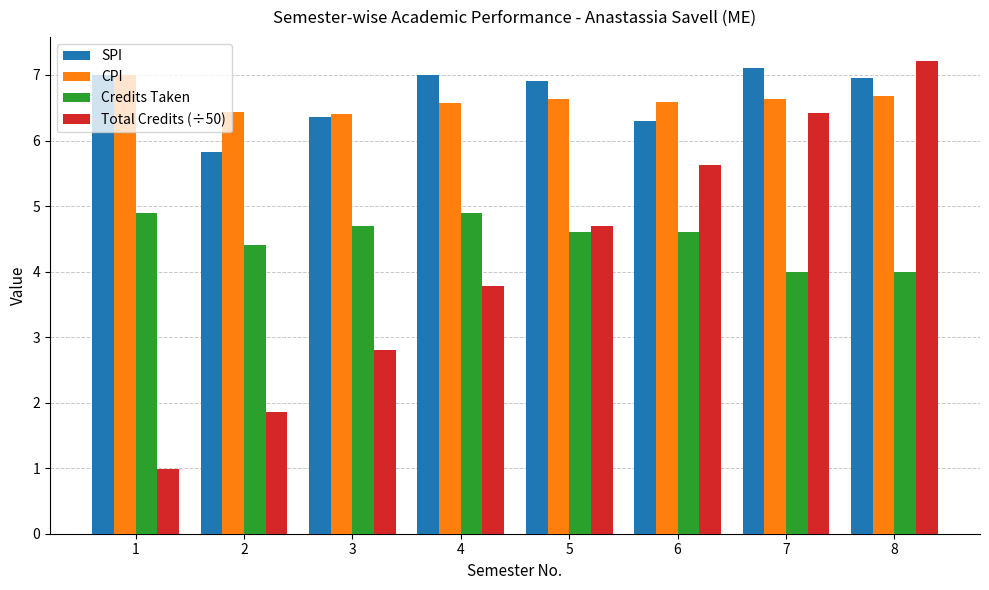

What is the smallest value displayed?

1.0